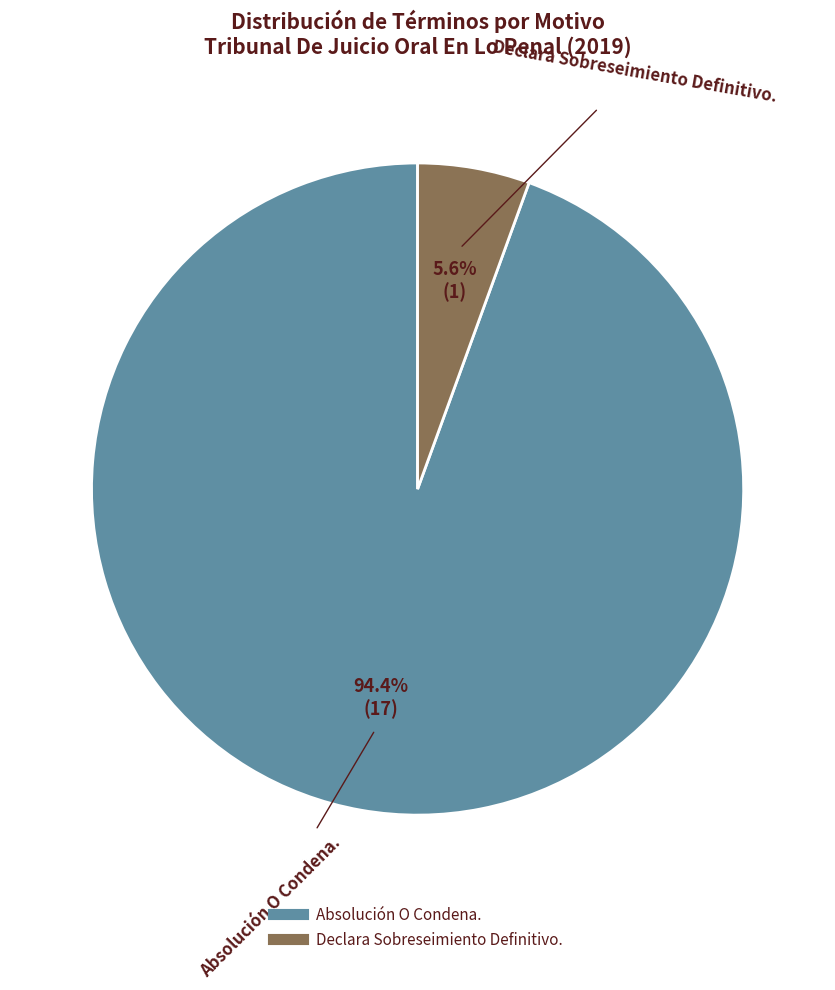

How many slices are in this pie chart?

2